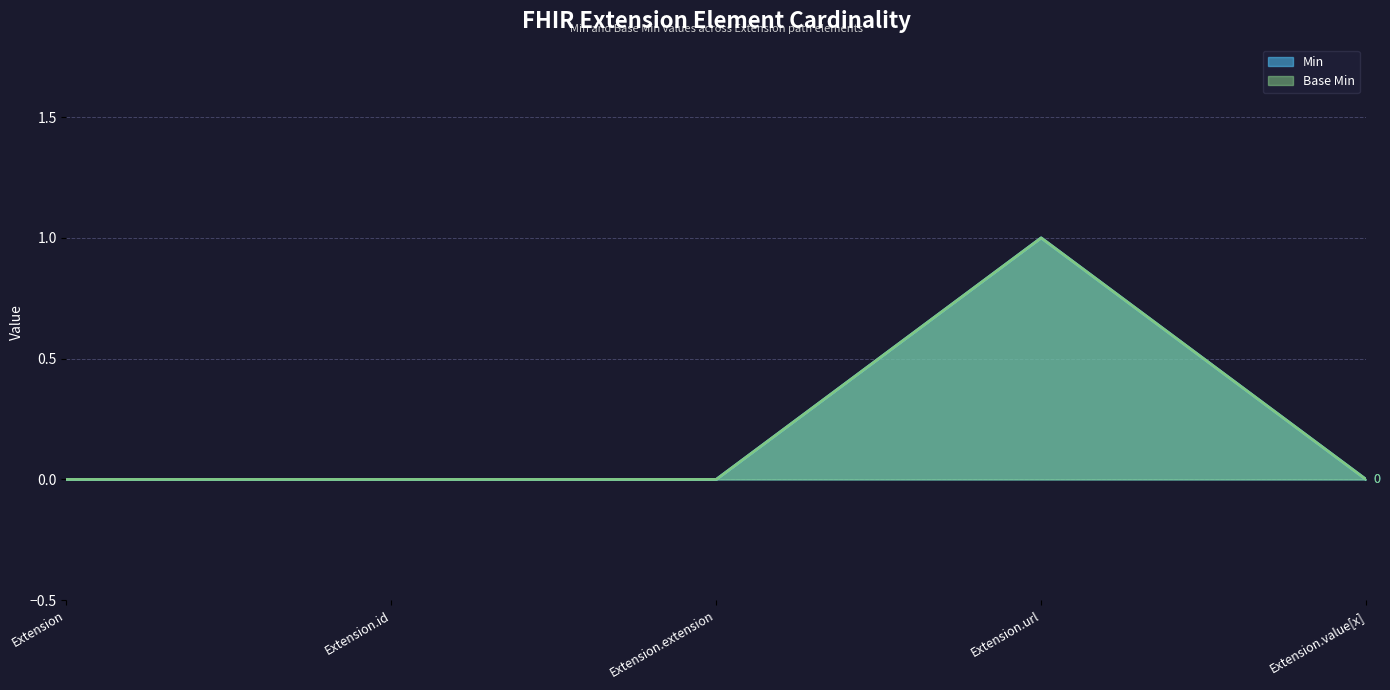

What is the sum of all Min values?

1